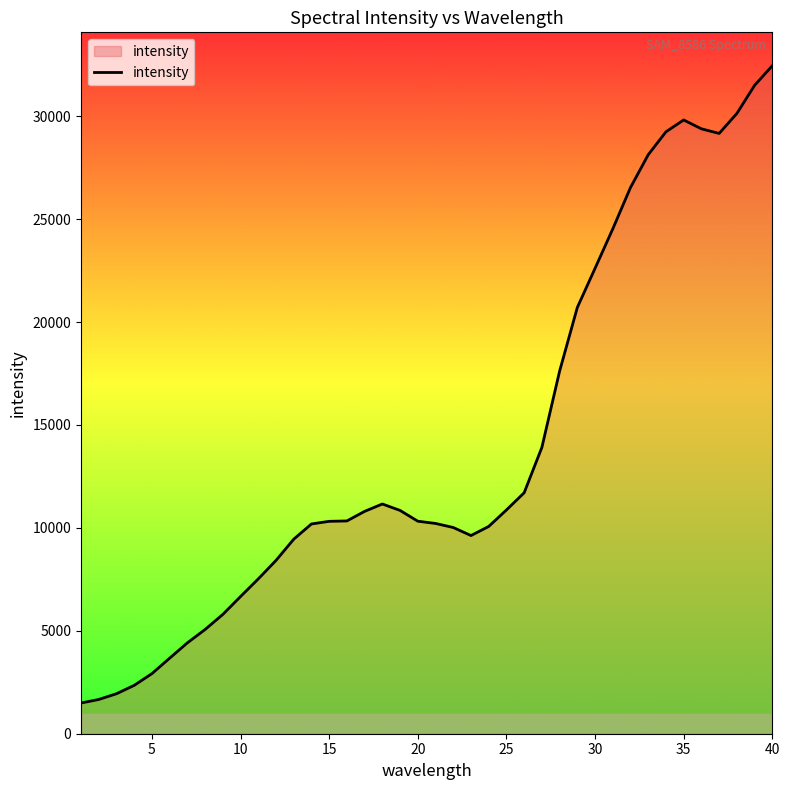

Count the number of data series in this chart.

1